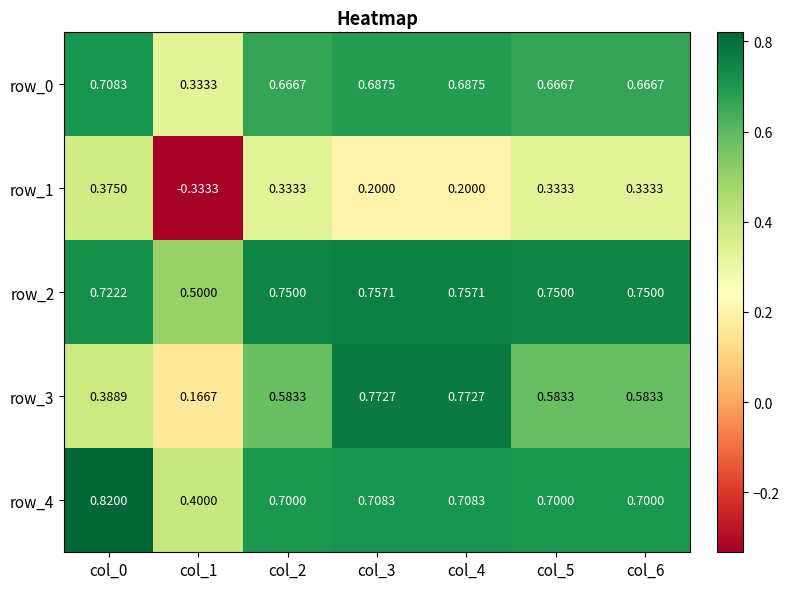

What is the total value across all series at col_2?

3.0